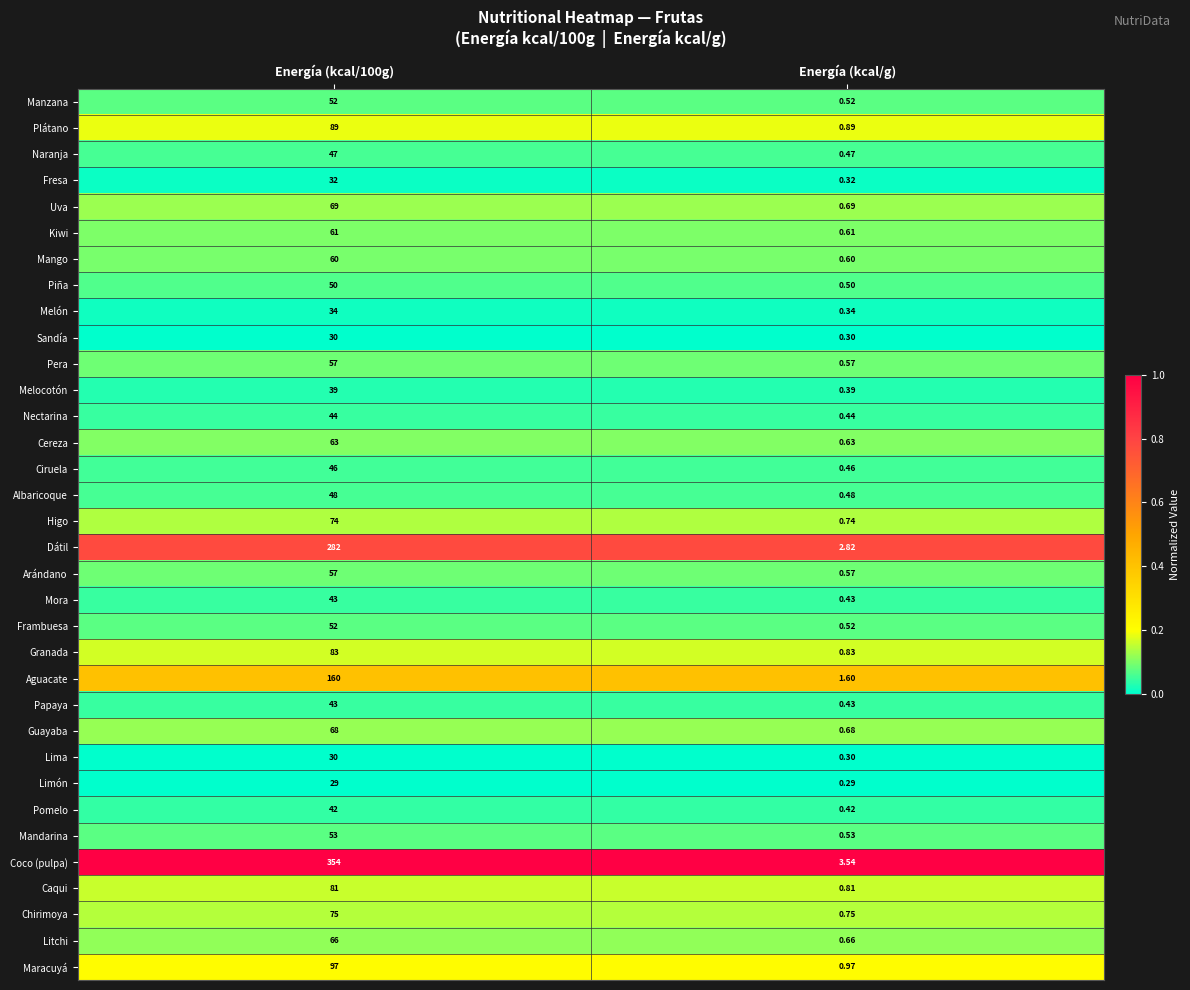

How many distinct data groups are displayed?

34